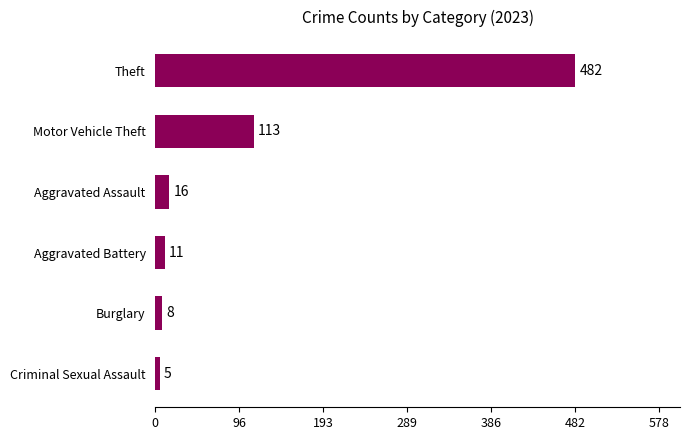

What is the label of the 2nd bar from the top?

Motor Vehicle Theft